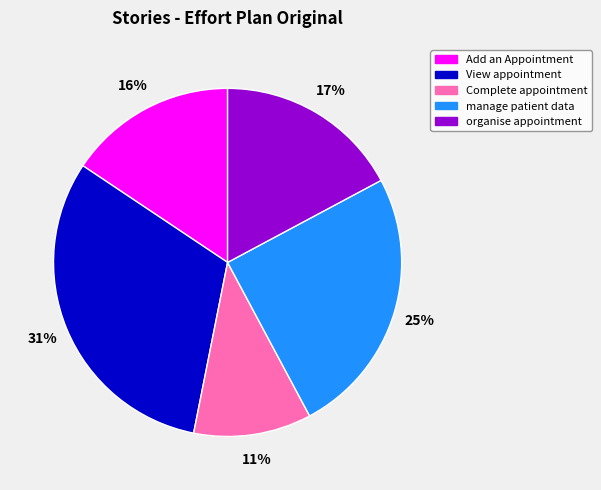

What is the ratio of the value at Complete appointment to the value at Add an Appointment?

0.7